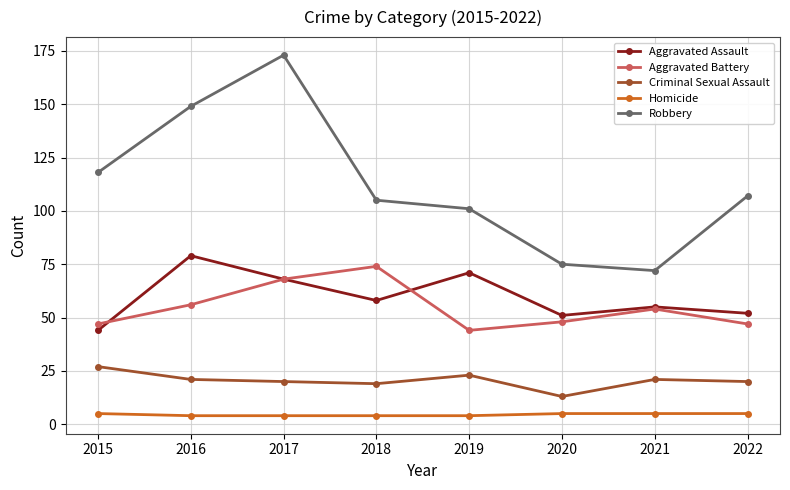

How many lines are shown in the chart?

5